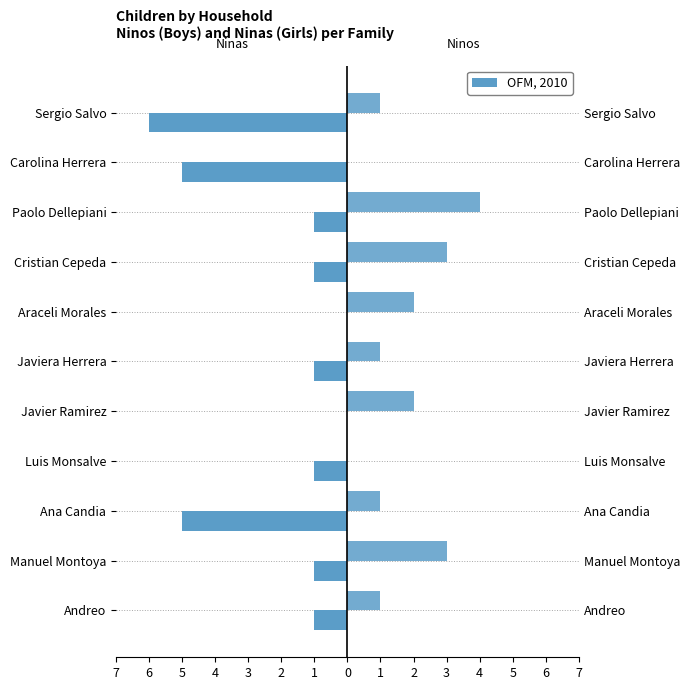

Which has a higher value, Cristian Cepeda or Javier Ramirez?

Javier Ramirez